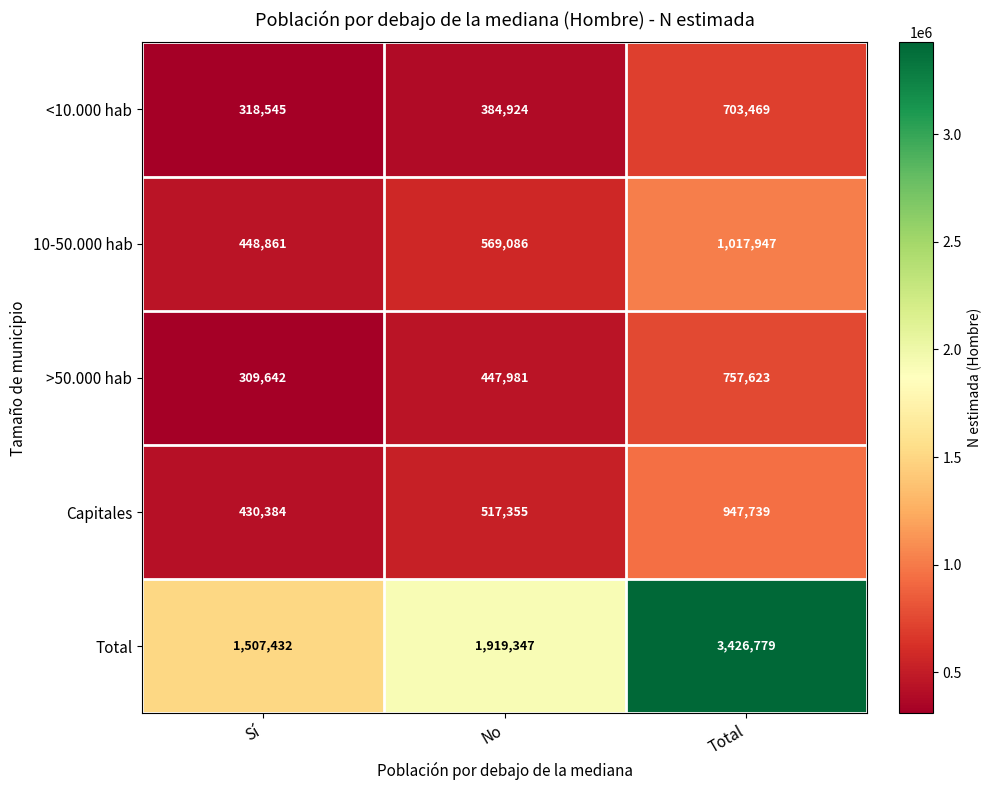

What is the minimum value for 10-50.000 hab?

448861